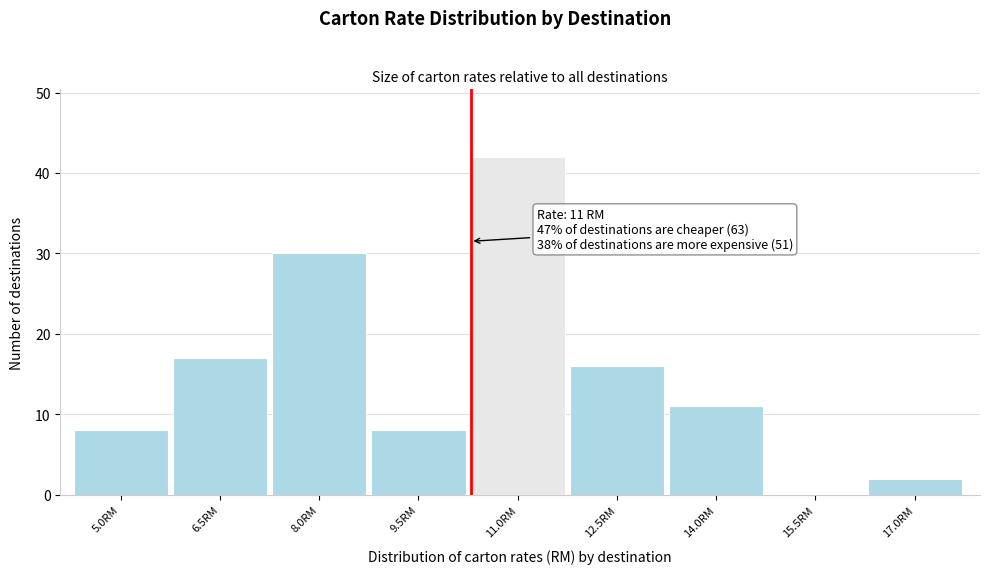

Reading right to left, extract all data points from this chart.

17.0RM=2	15.5RM=0	14.0RM=11	12.5RM=16	11.0RM=42	9.5RM=8	8.0RM=30	6.5RM=17	5.0RM=8